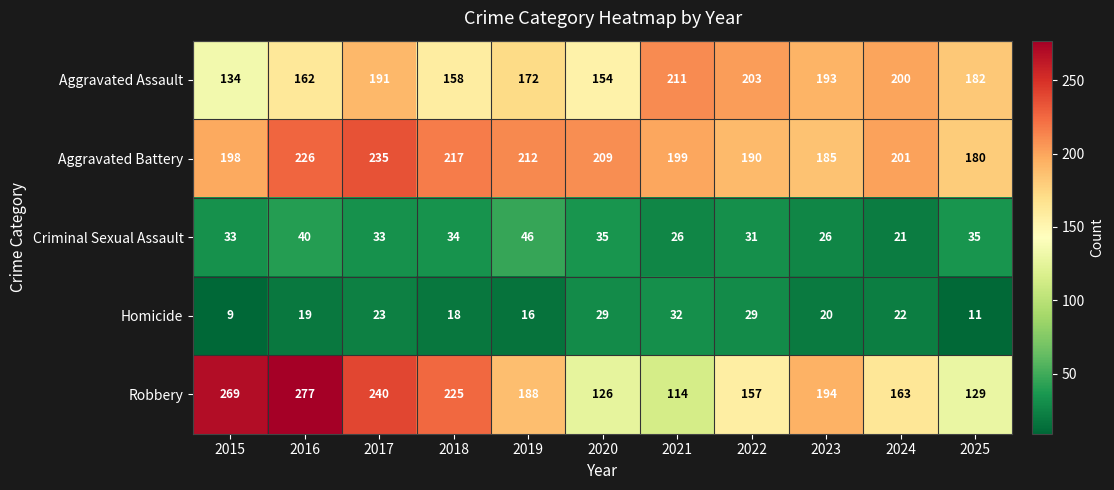

Between 2017 and 2022, which series saw the biggest shift?

Robbery